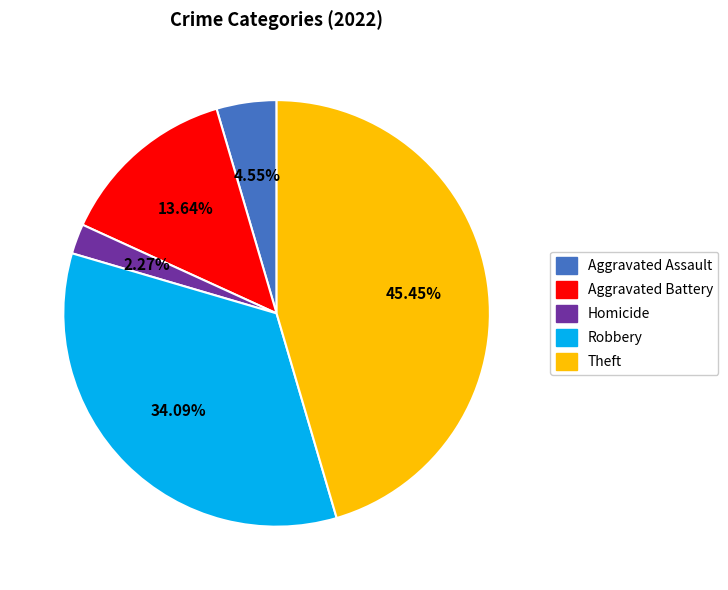

What percentage is the Theft slice, to the nearest percent?

45%